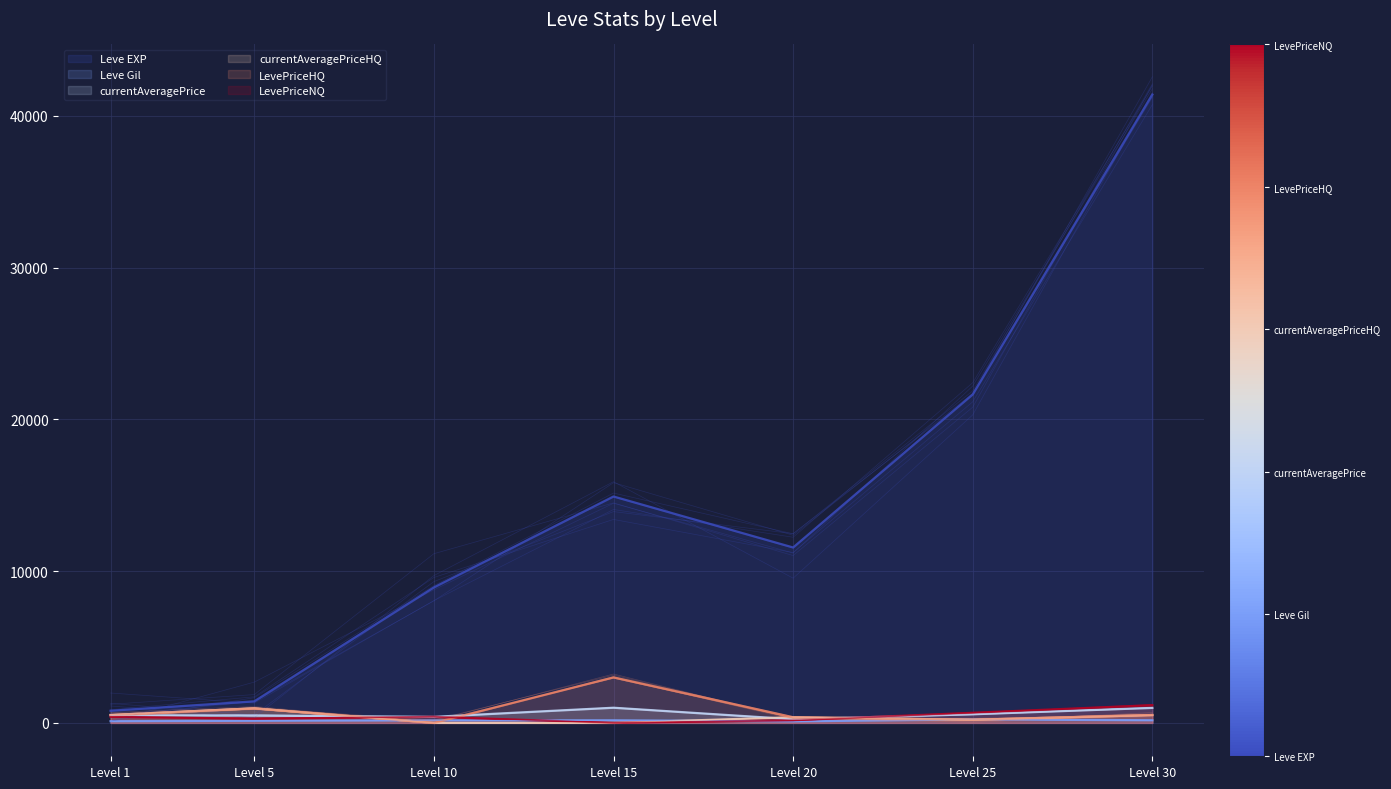

Which has a higher value, Level 30 or Level 5?

Level 30